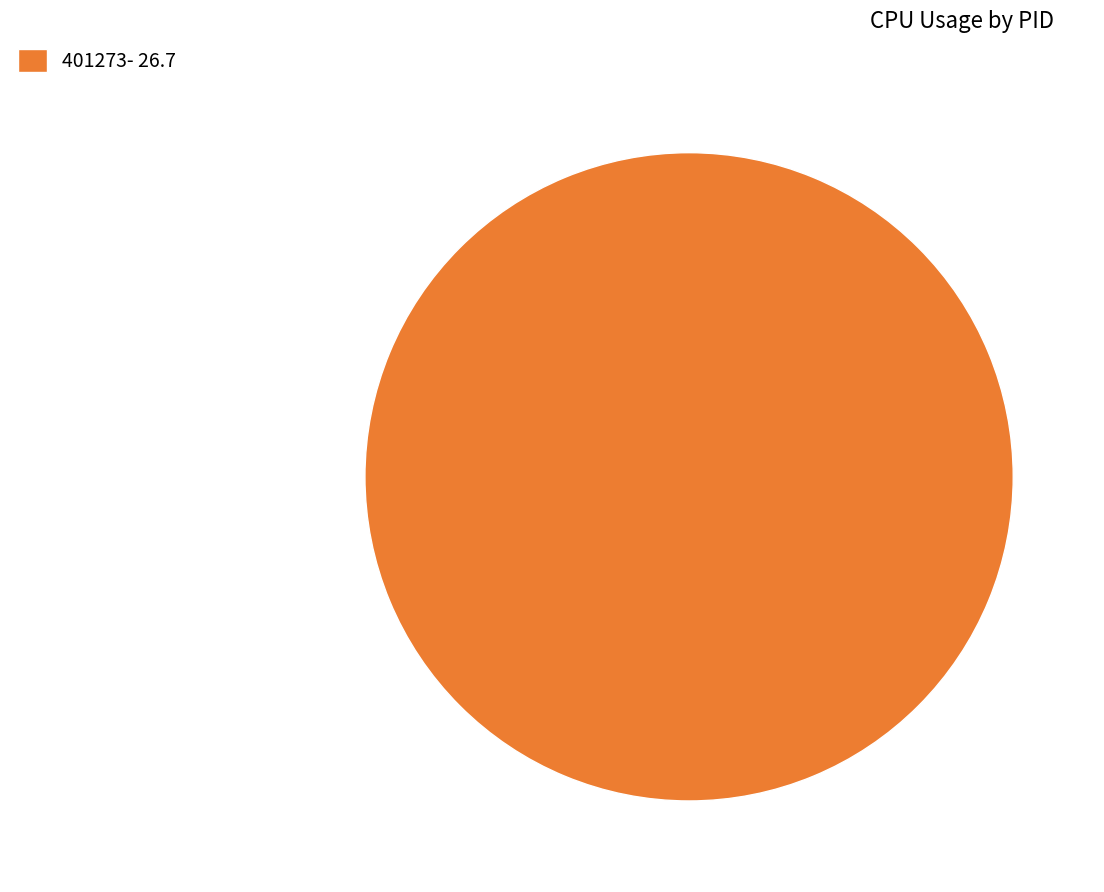

Is there any slice that represents more than half of the pie?

Yes